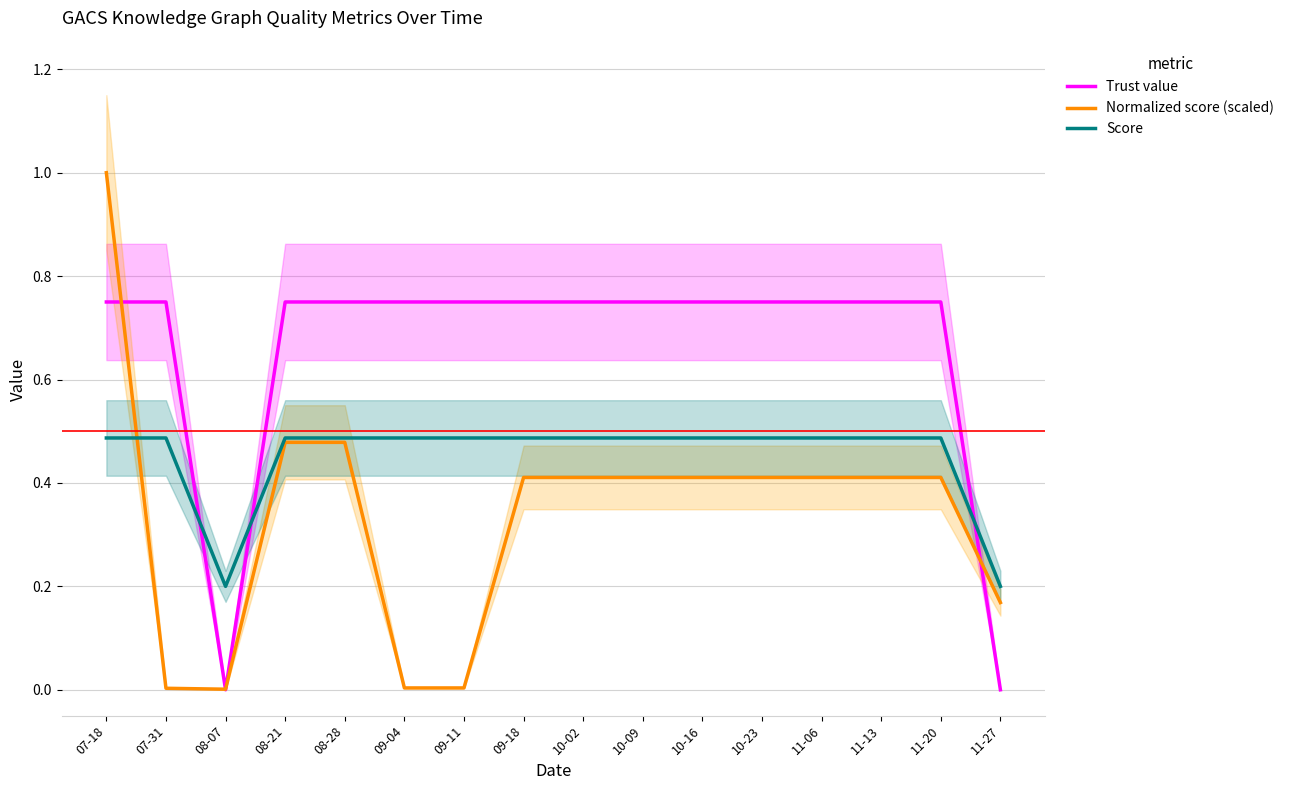

Rank the series at 08-28 from highest to lowest value.

Trust value, Score, Normalized score (scaled)